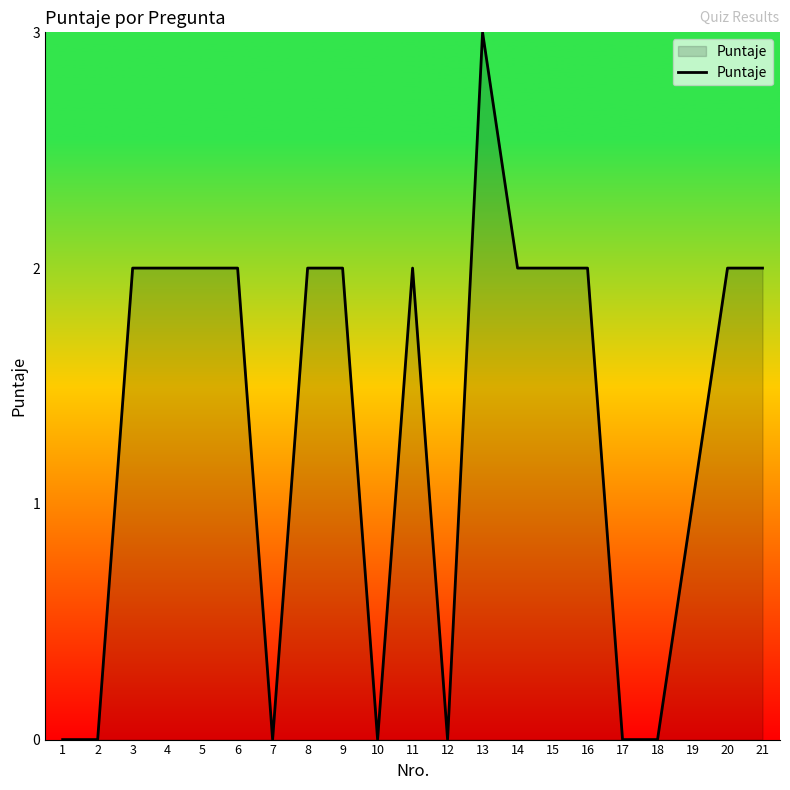

What is the difference between the values at 10 and 13?

3